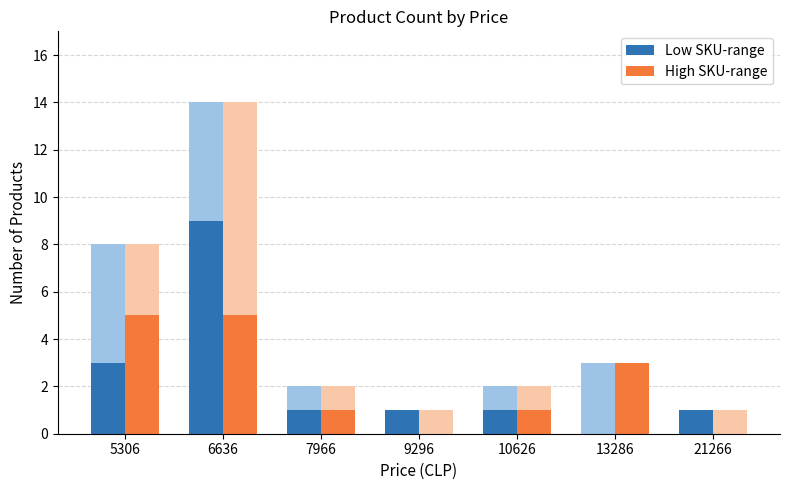

What are all the series names shown in the legend?

Low SKU-range, High SKU-range